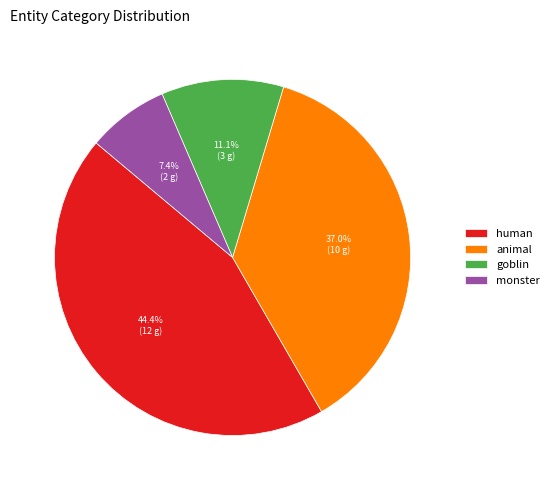

How many slices are in this pie chart?

4